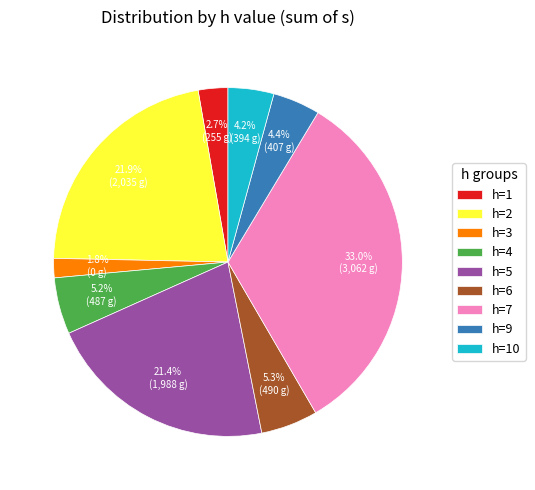

How many segments does this pie chart have?

9